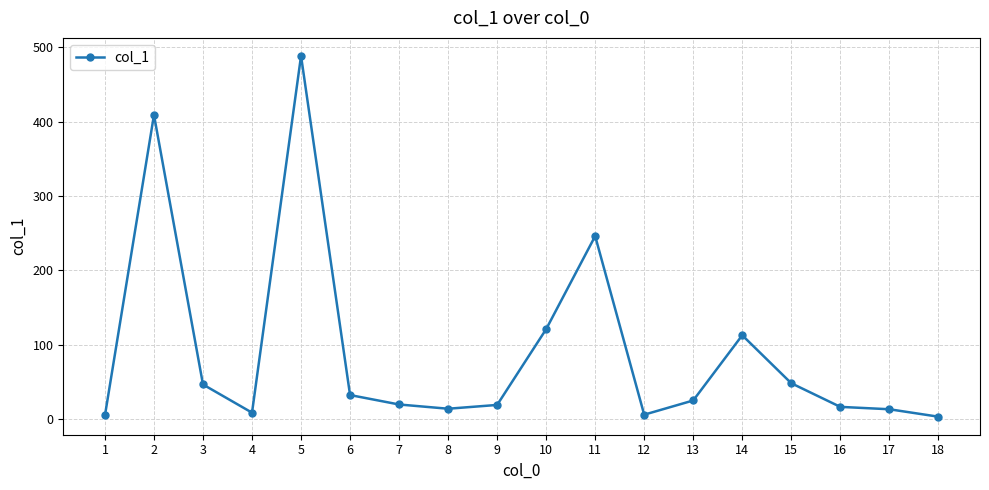

The value at 8 is 13.9. True or false?

True